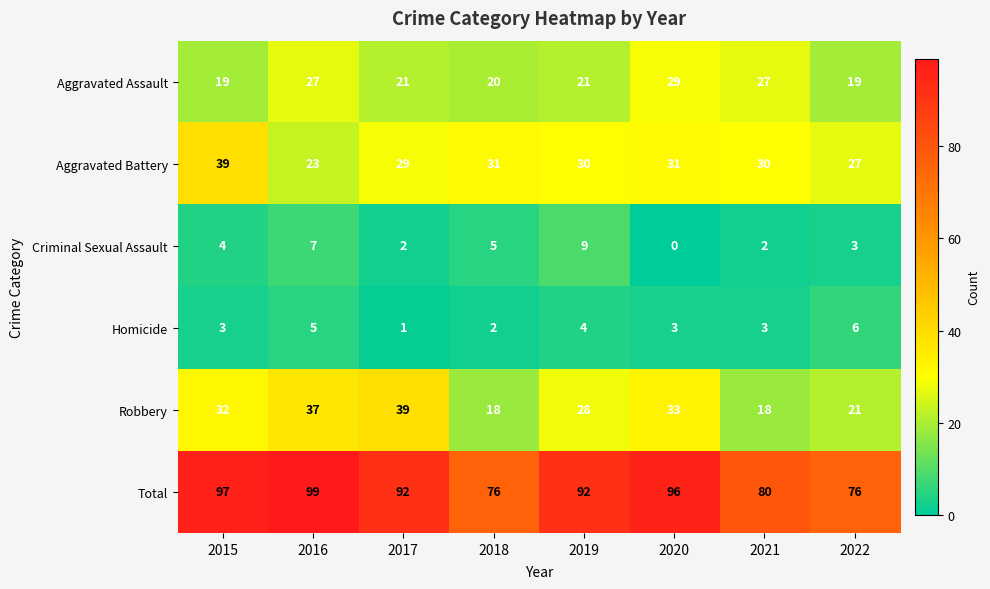

How many categories are shown in the chart?

8